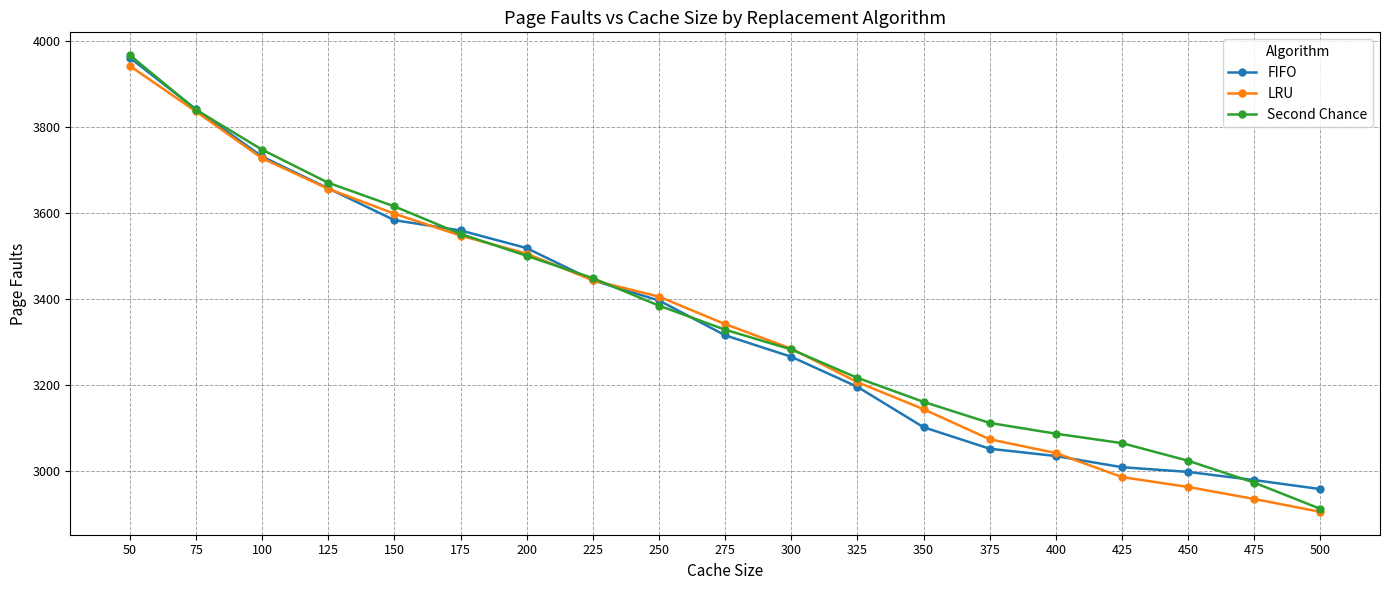

What is the difference between the highest and lowest values at 375?

60